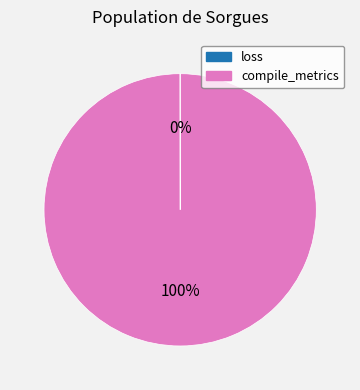

Is there any slice that represents more than half of the pie?

Yes